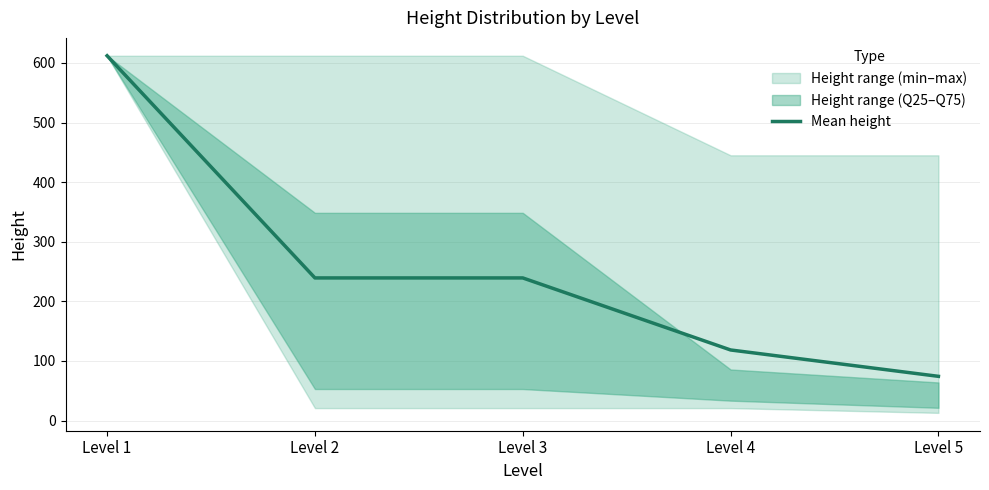

Reading left to right, transcribe all the data shown in this chart.

Level 1=612.0	Level 2=239.3	Level 3=239.3	Level 4=118.5	Level 5=74.3